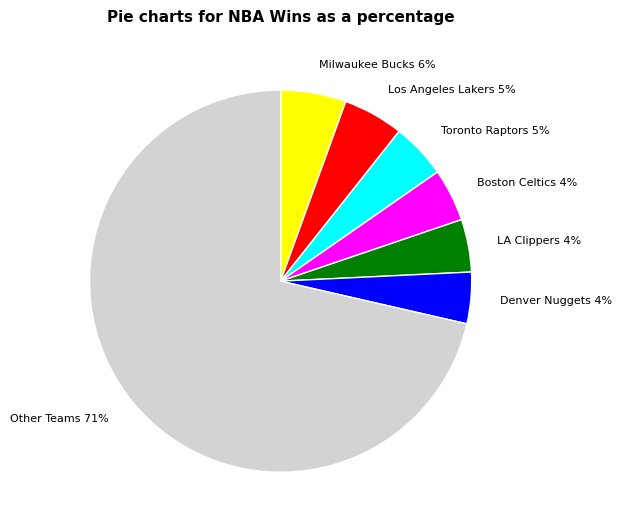

How many segments does this pie chart have?

7